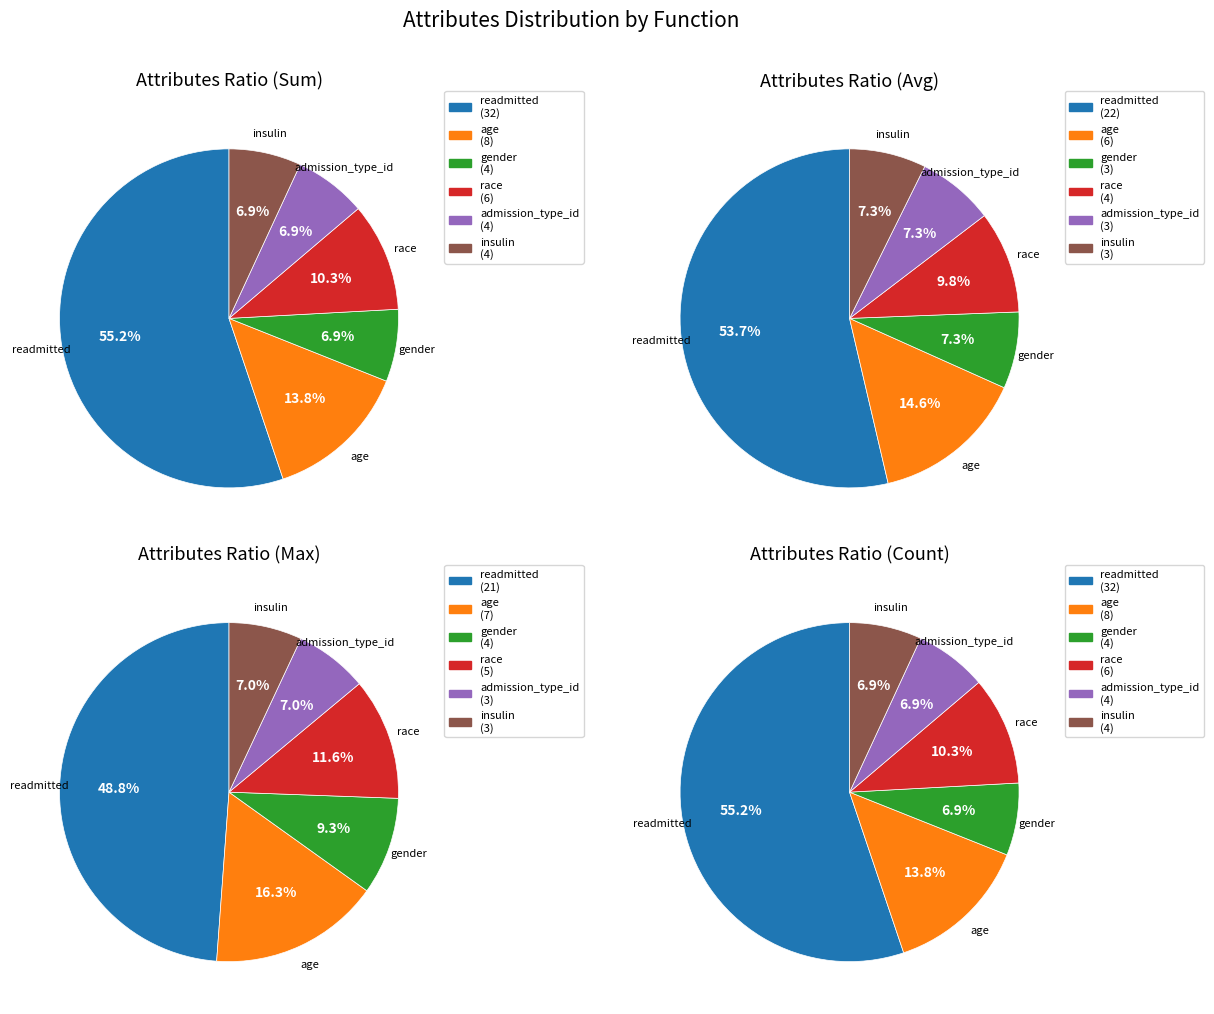

Is insulin the majority of the pie?

No